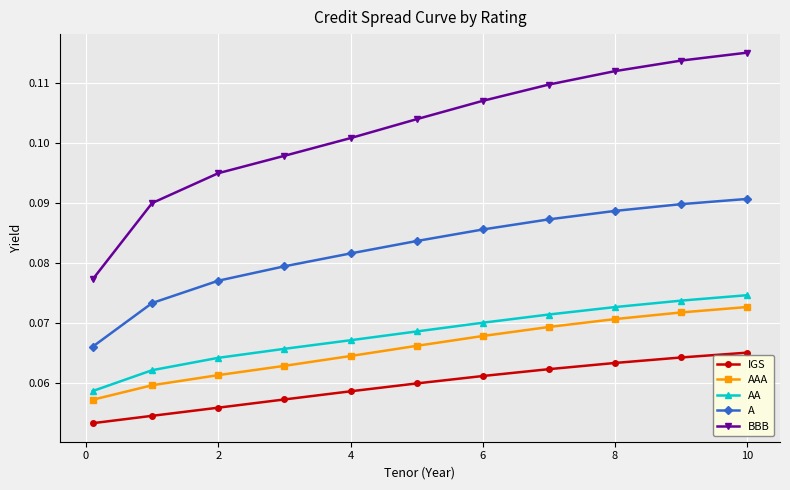

True or false: AA has more than 2 interior local peaks.

False